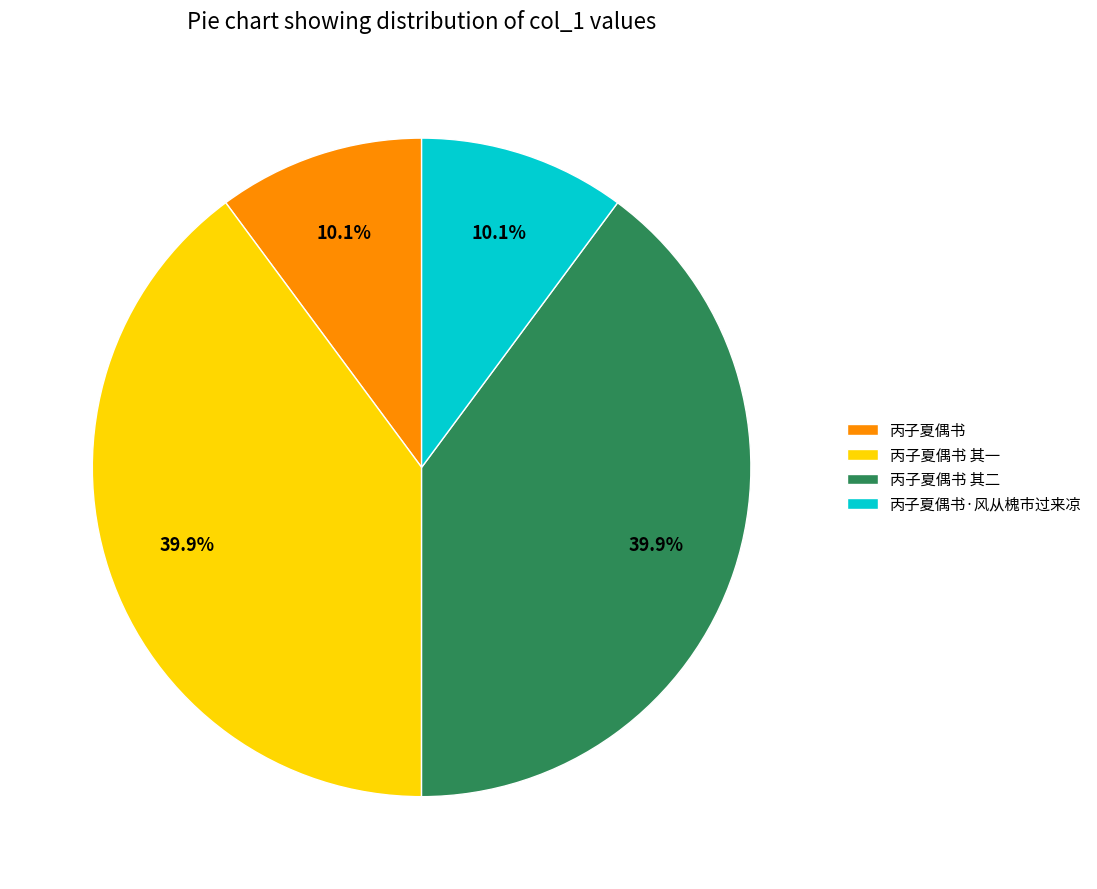

What portion of the pie excludes 丙子夏偶书·风从槐市过来凉?

89.9%